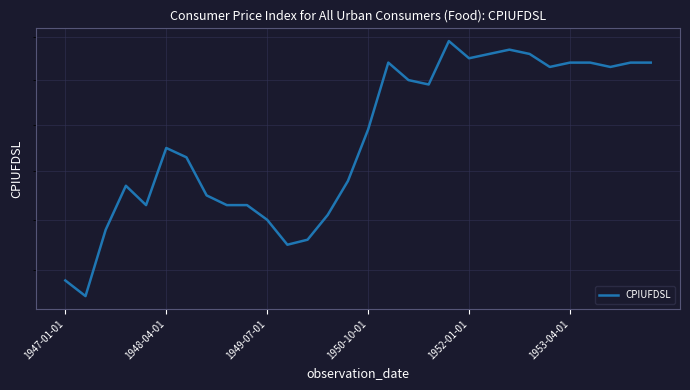

What is the sum of the values at 16 and 12?

53.0